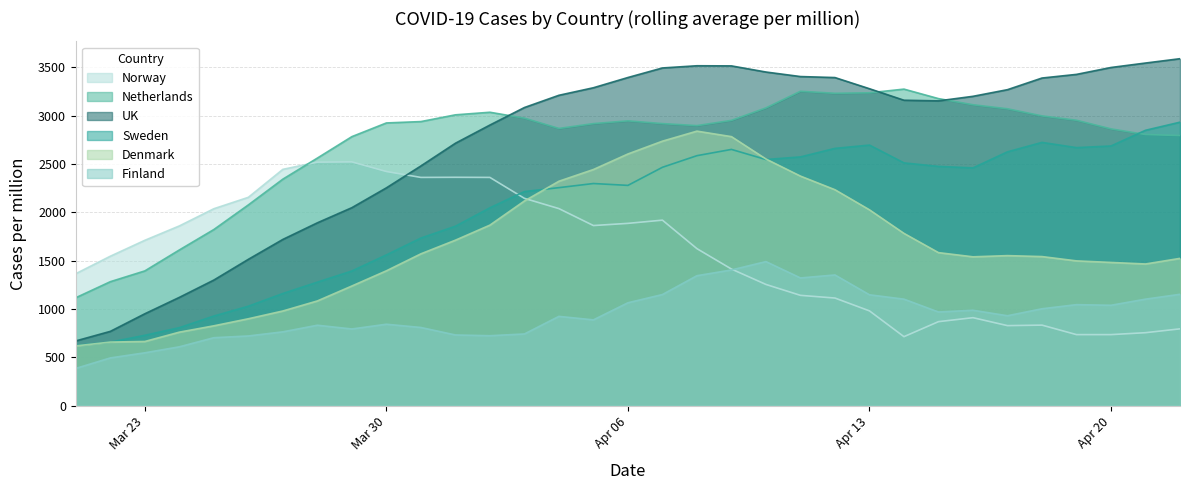

The value of Denmark at Apr 06 is 1087.0. True or false?

False